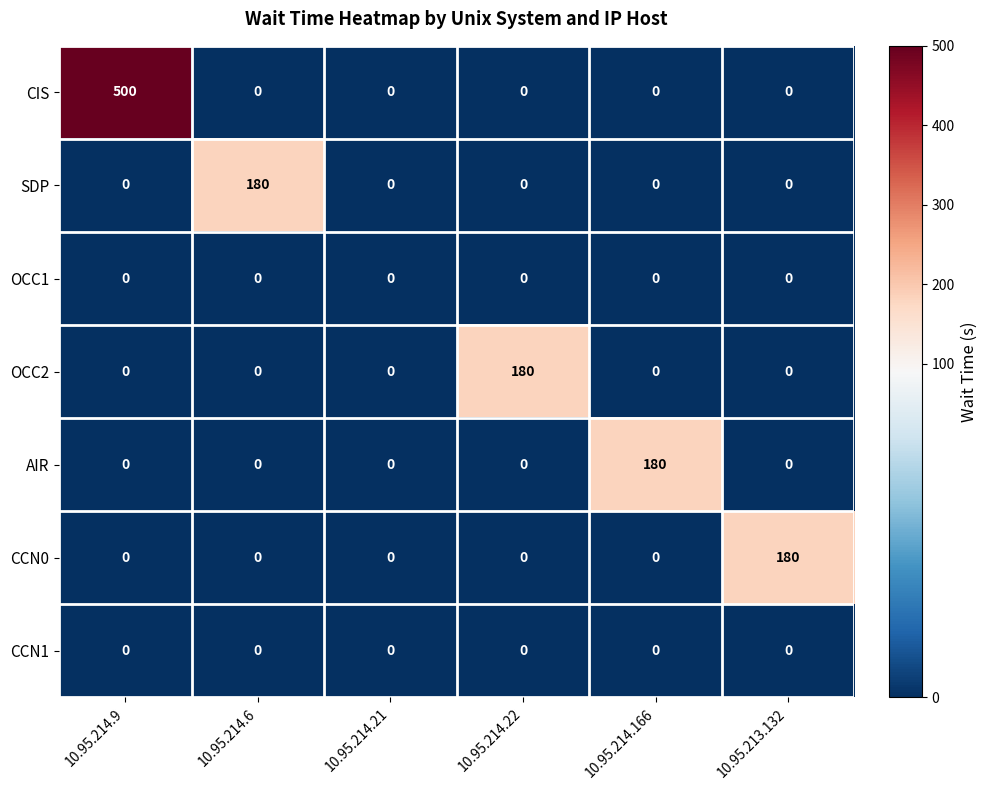

What is the greatest value displayed?

500